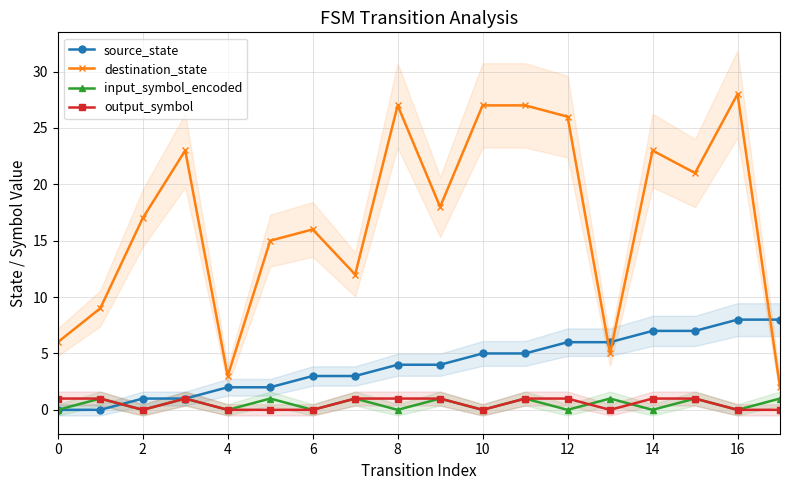

In input_symbol_encoded, how many points are higher than both neighbors (excluding endpoints)?

8